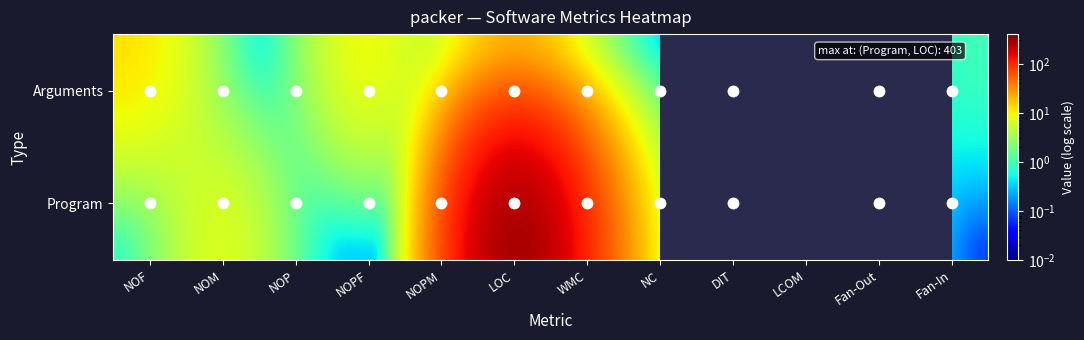

How many distinct data groups are displayed?

2